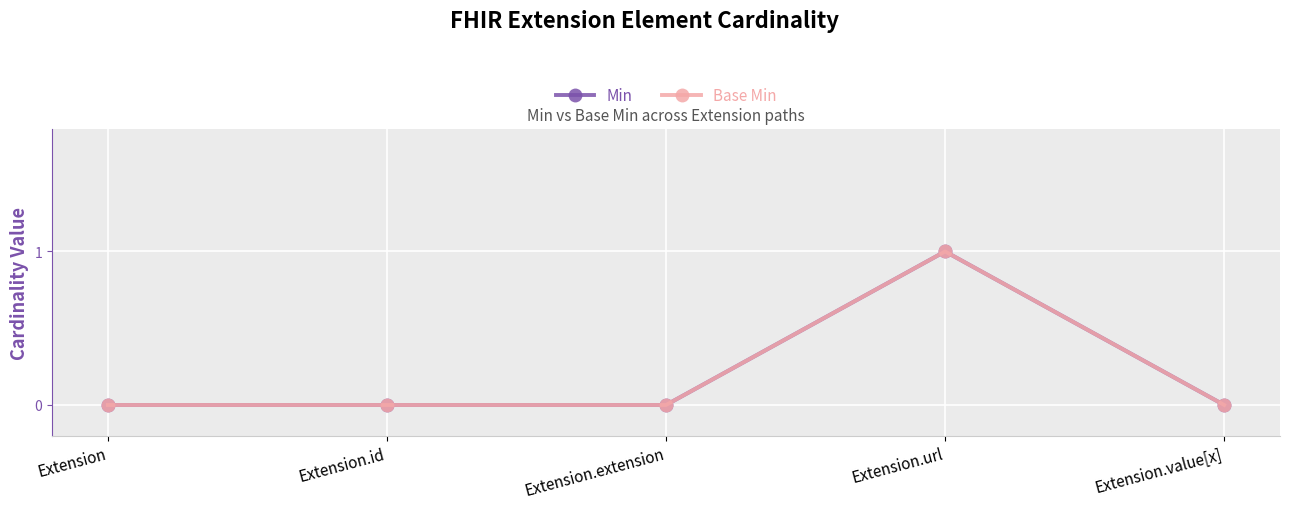

What position from the left is Extension.value[x]?

5